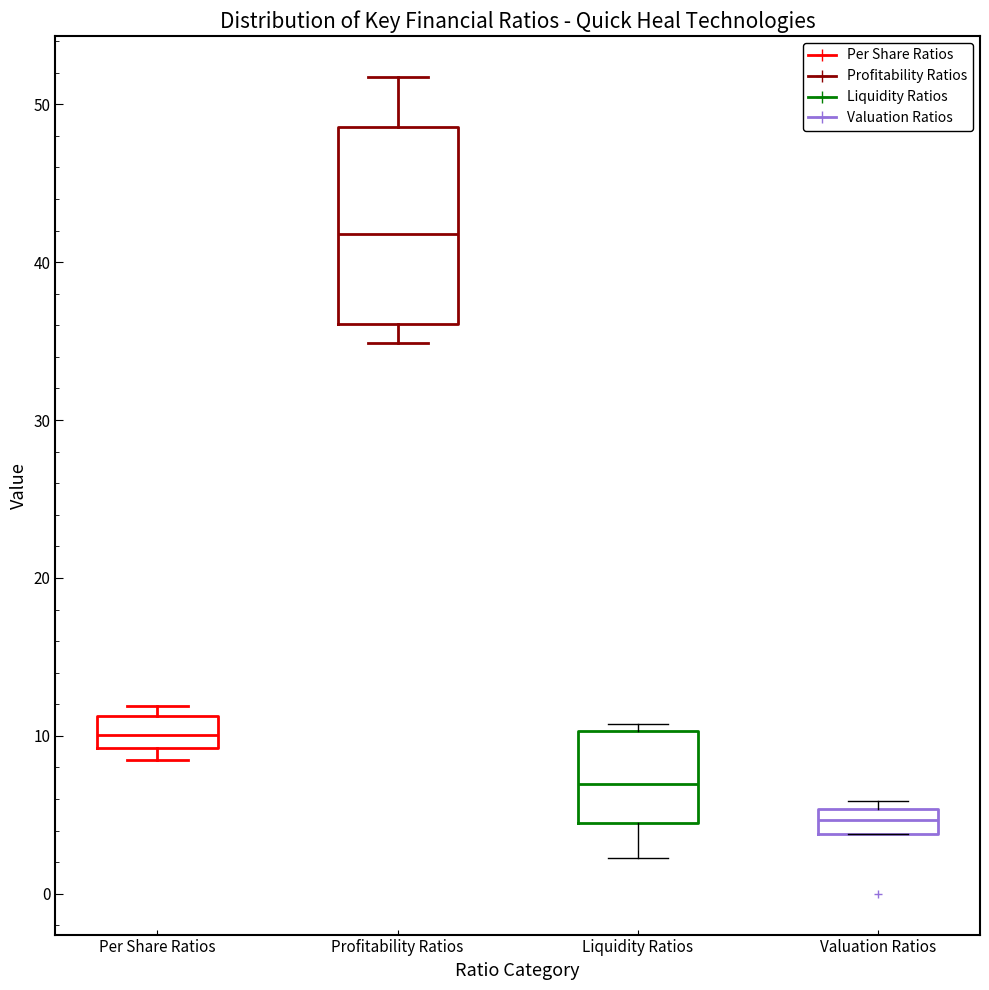

Reading left to right, read every box against the y-axis: the position of its median line, the range the box covers, and the ends of its whiskers. The values are not printed on the chart, so give them approximately, as read against the axis.

Per Share Ratios: median 10, box 9 to 11, whiskers 8 to 12
Profitability Ratios: median 42, box 36 to 49, whiskers 35 to 52
Liquidity Ratios: median 7, box 5 to 10, whiskers 2 to 11
Valuation Ratios: median 5 (inside the box), box 4 to 5, whiskers 4 to 6